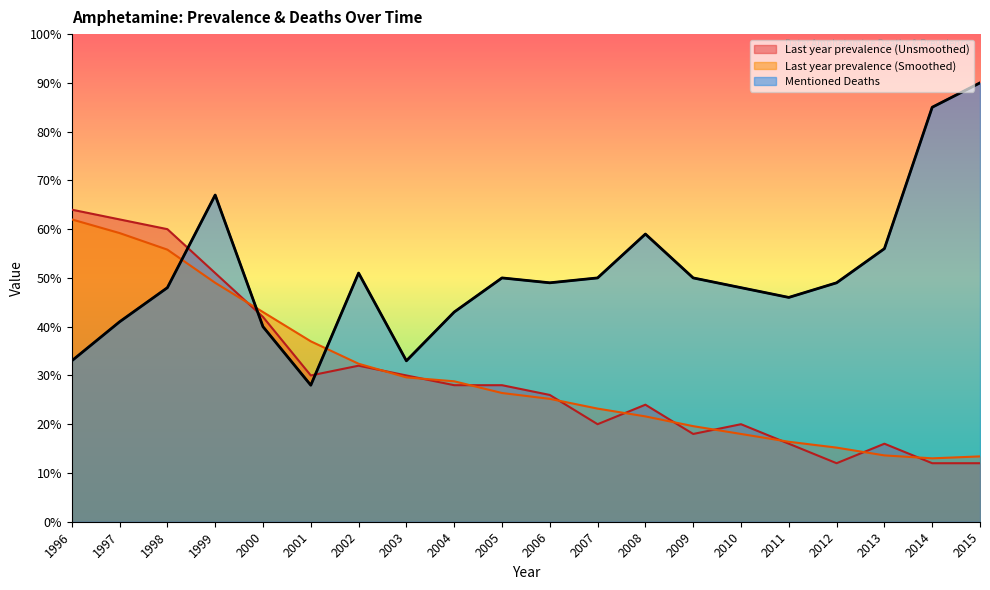

Is it true that Last year prevalence (Smoothed) equals 15.2 at 2012?

True